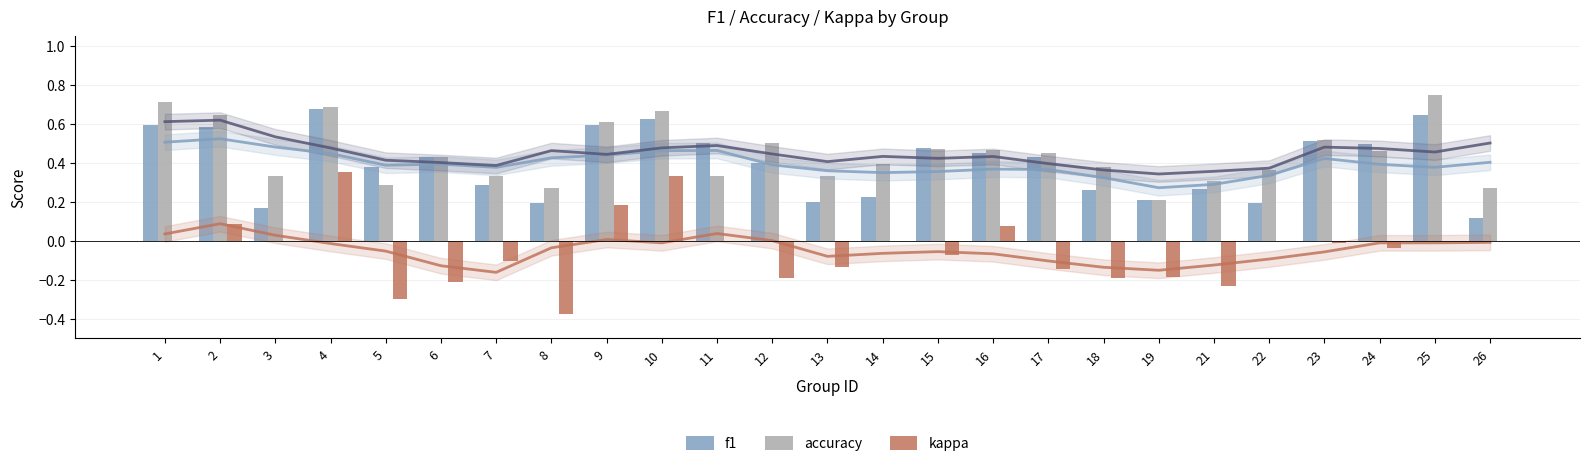

The value of f1 at 8 is 0.1. True or false?

False